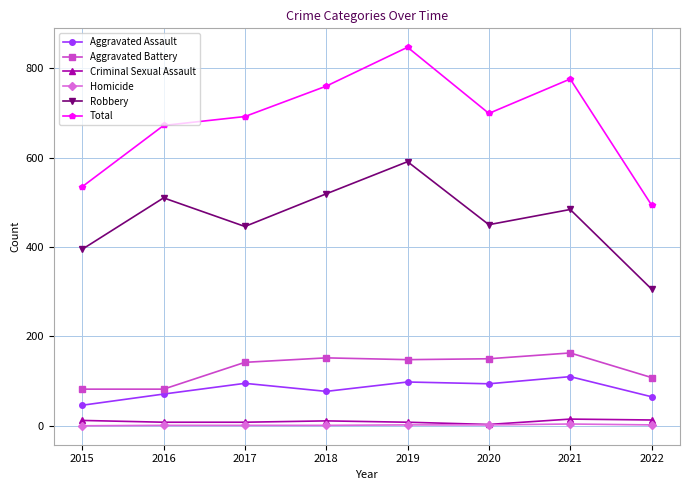

What is the lowest value of the Aggravated Battery series?

82